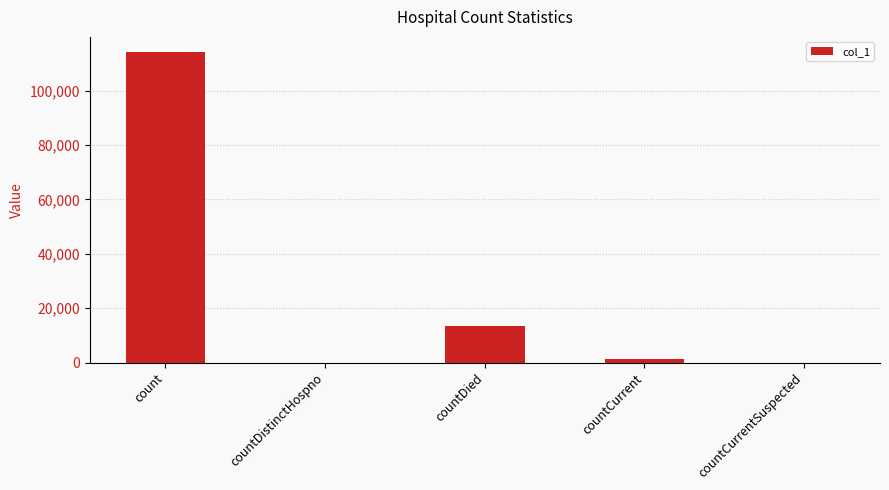

Which category has the highest value across all series?

count